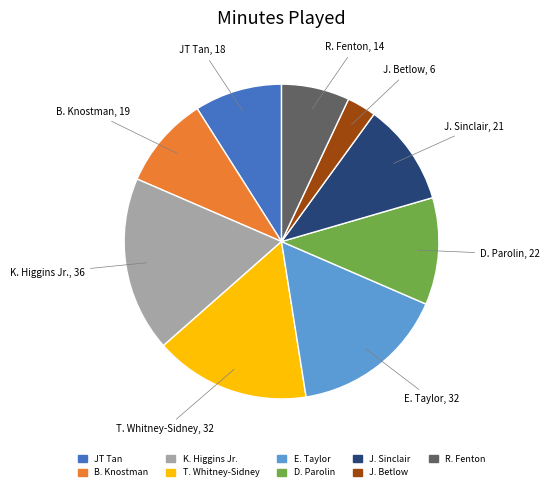

Which category has the biggest portion of the pie?

K. Higgins Jr.